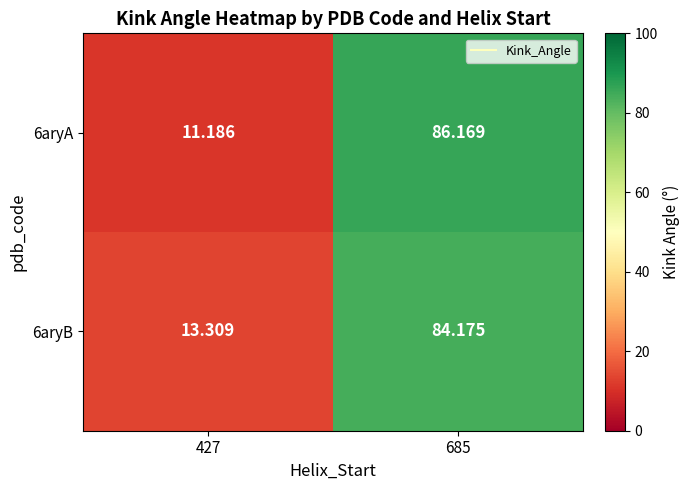

Reading left to right, transcribe all the data shown in this chart.

6aryA: 427=11.2	685=86.2
6aryB: 427=13.3	685=84.2